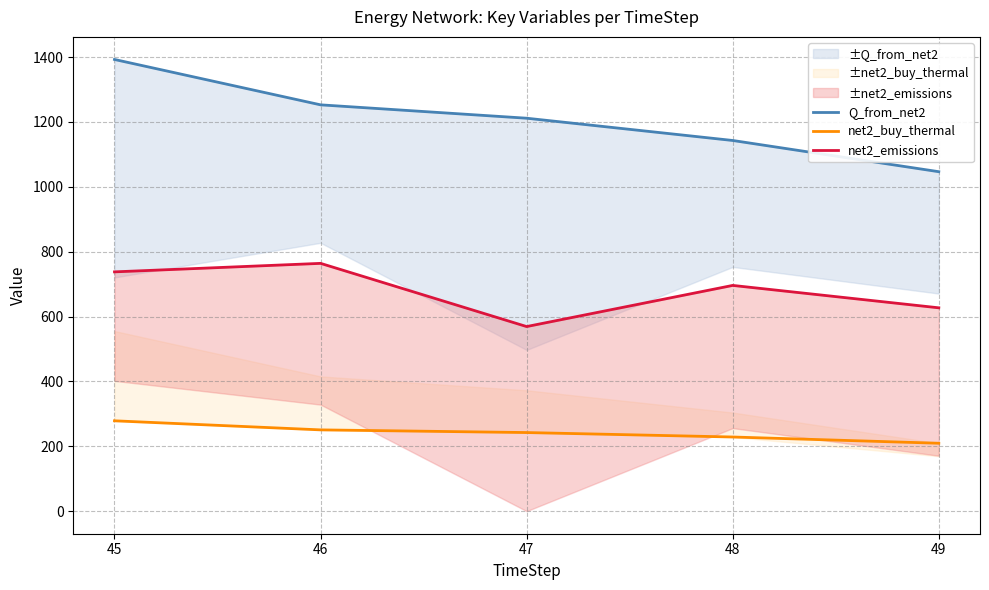

The net2_emissions series shows 763.9 at 46. True or false?

True